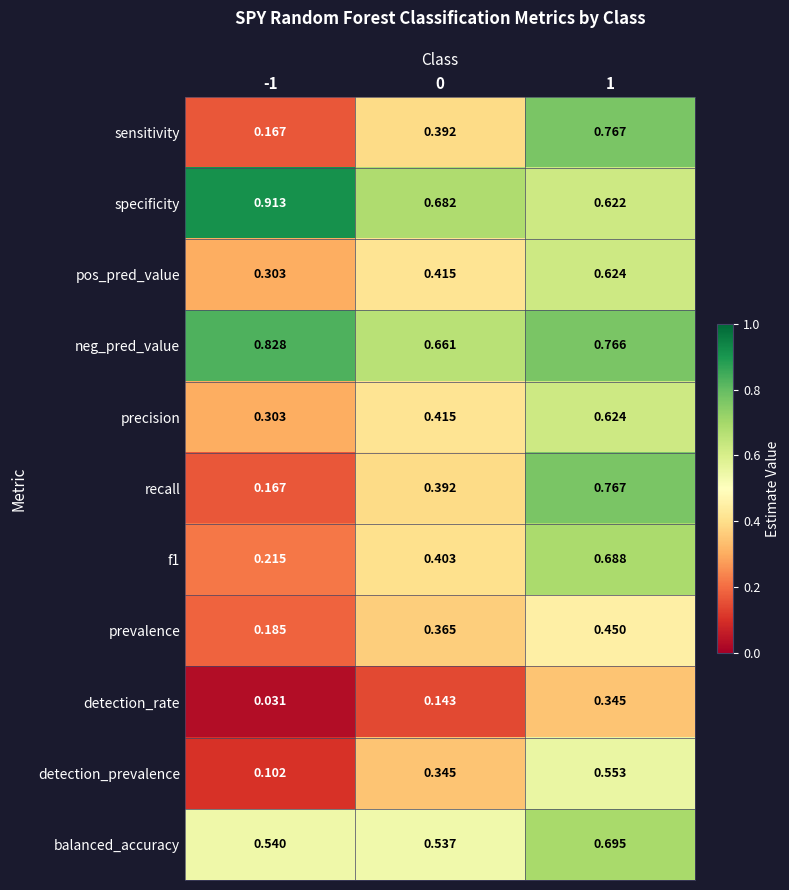

Which series has the largest total across all categories?

neg_pred_value